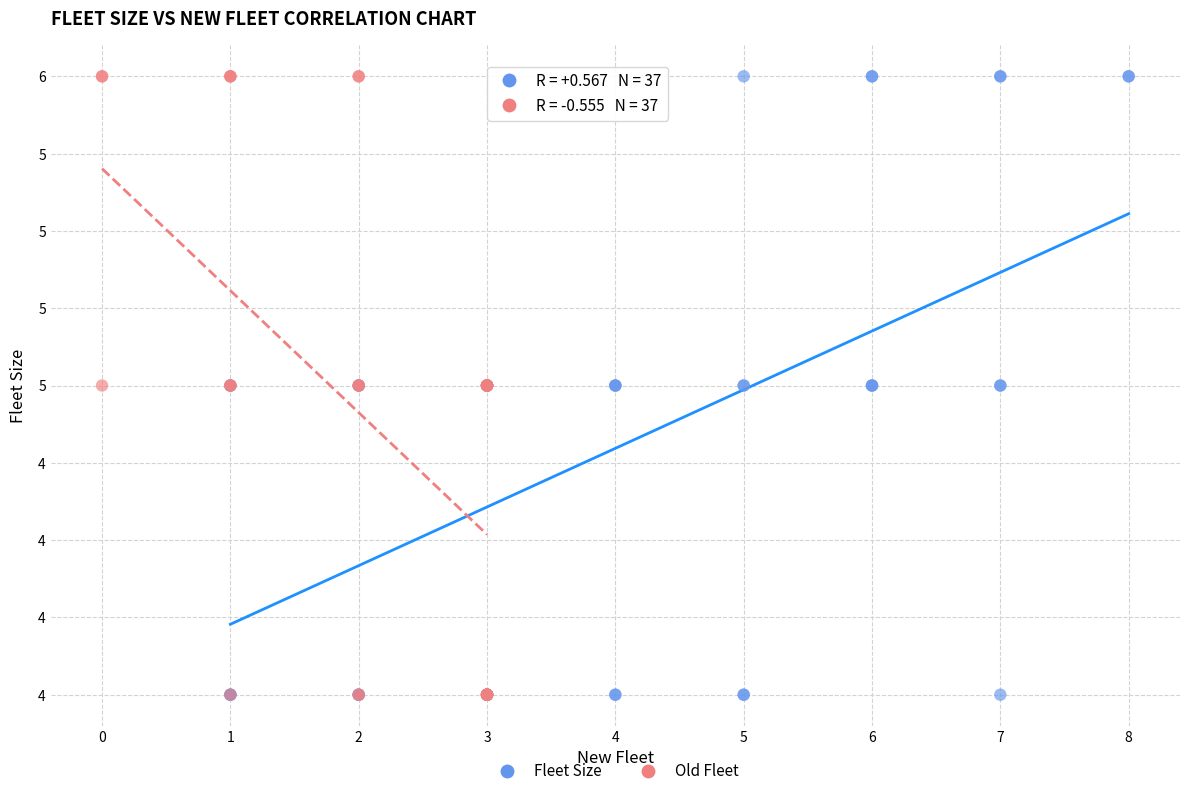

What are all the series names shown in the legend?

Fleet Size, Old Fleet